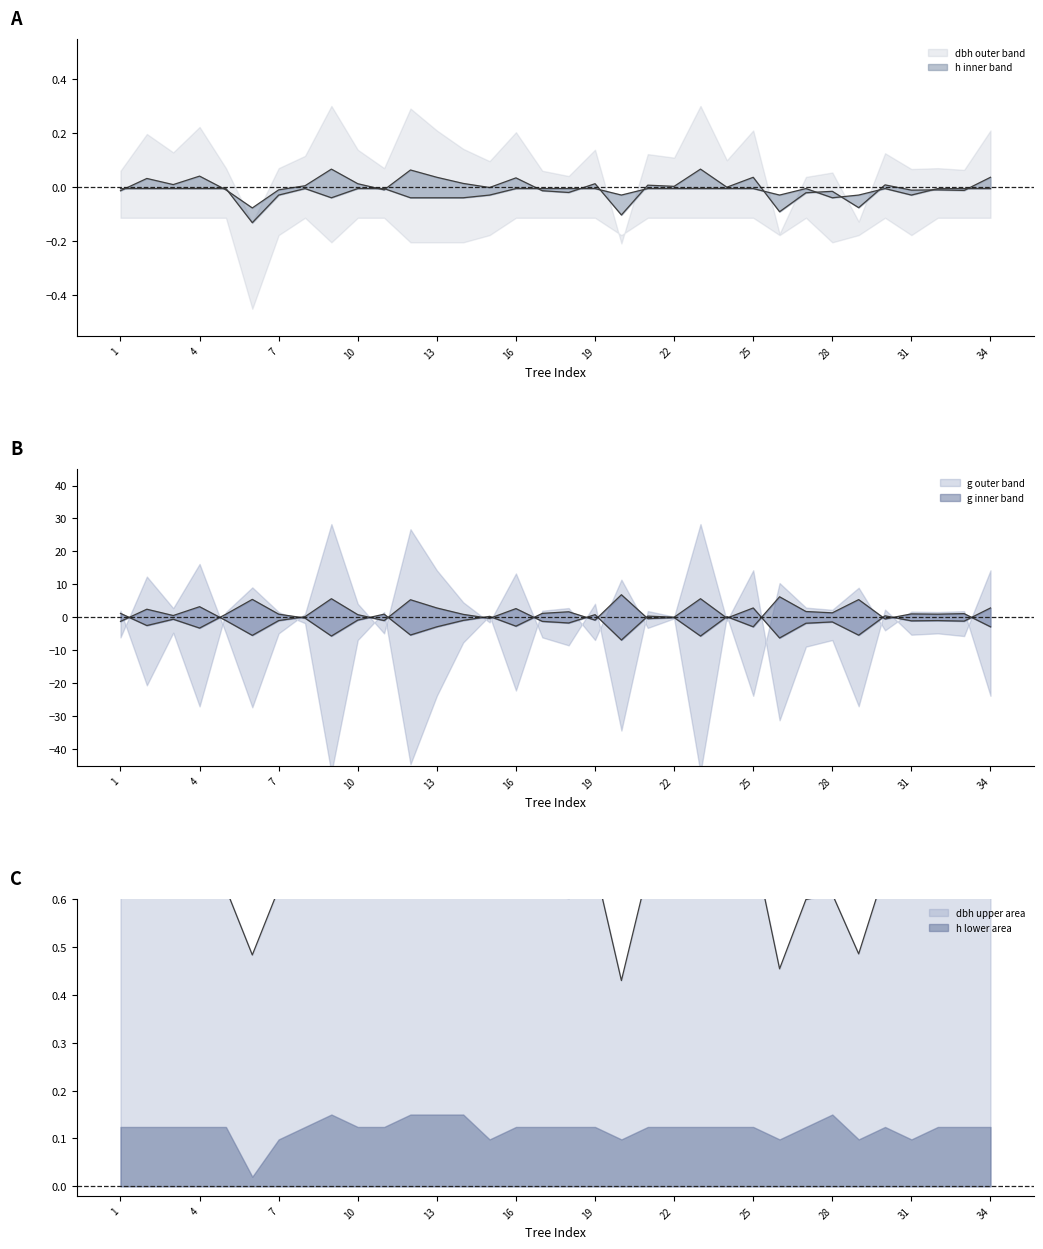

Is the value of dbh at 34 greater than the value of g at 14?

No